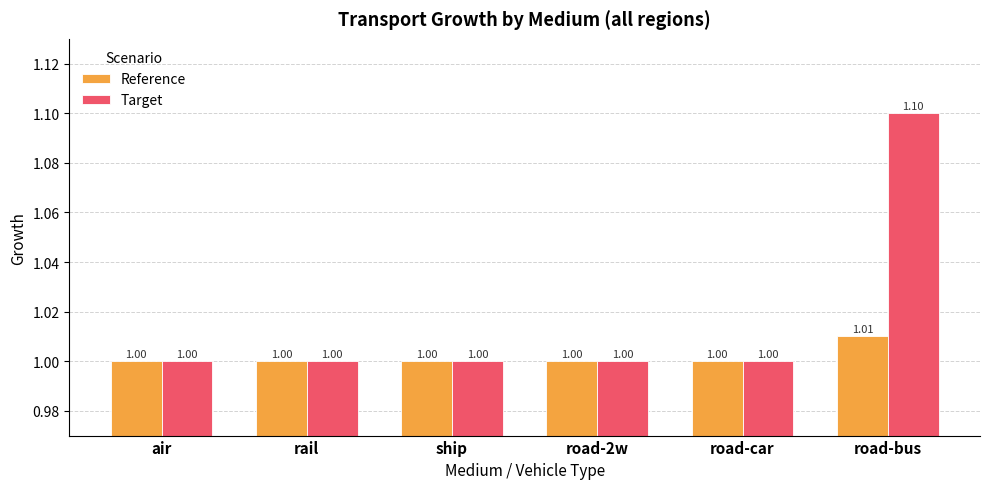

What are all the series names shown in the legend?

Reference, Target